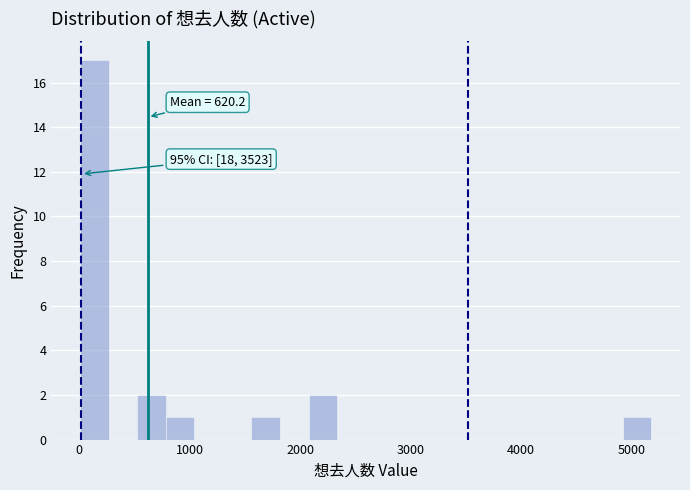

Around what value on the x-axis is the tallest bar? Give the approximate position of its centre, as read against the axis.

100